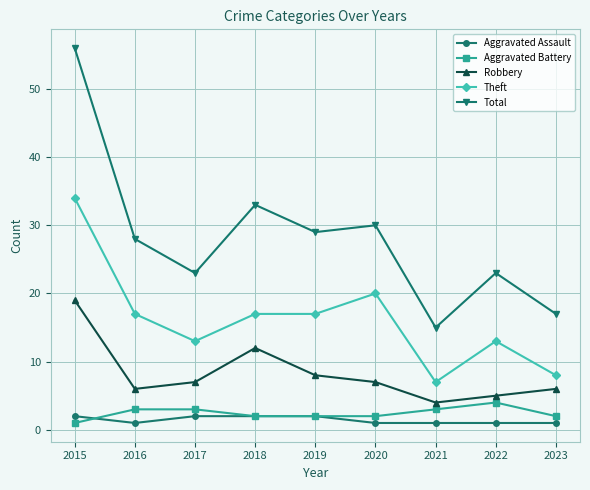

True or false: Theft has more than 0 interior local peaks.

True